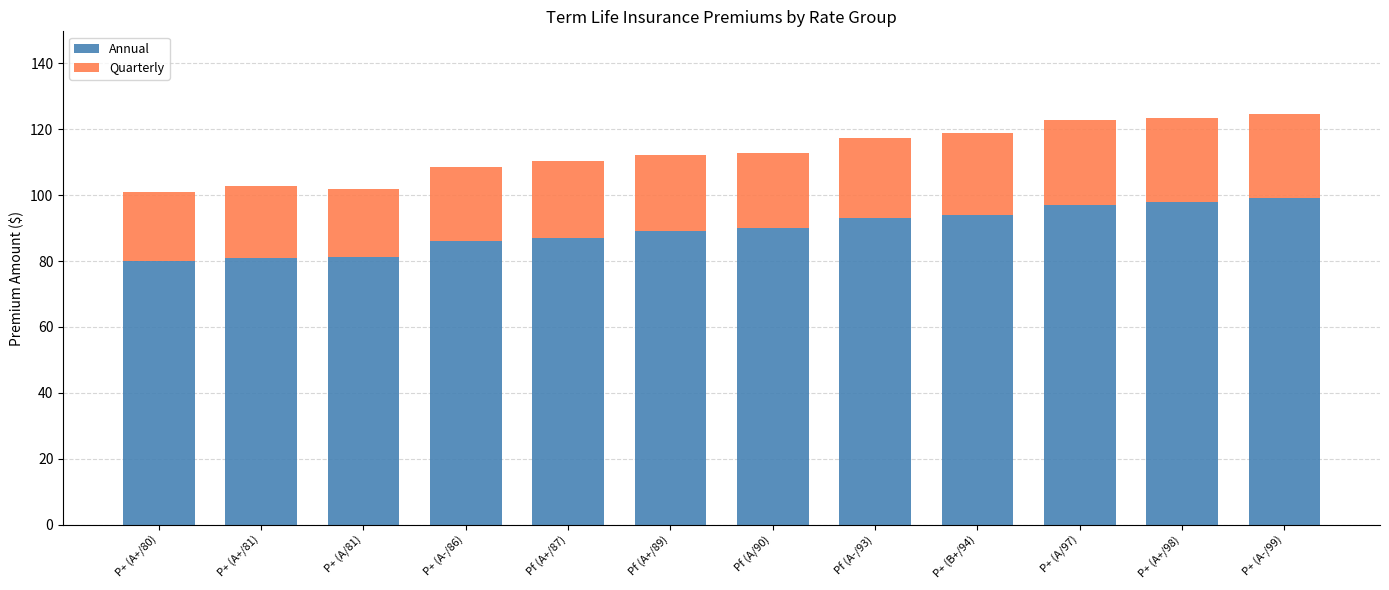

How many distinct data groups are displayed?

2